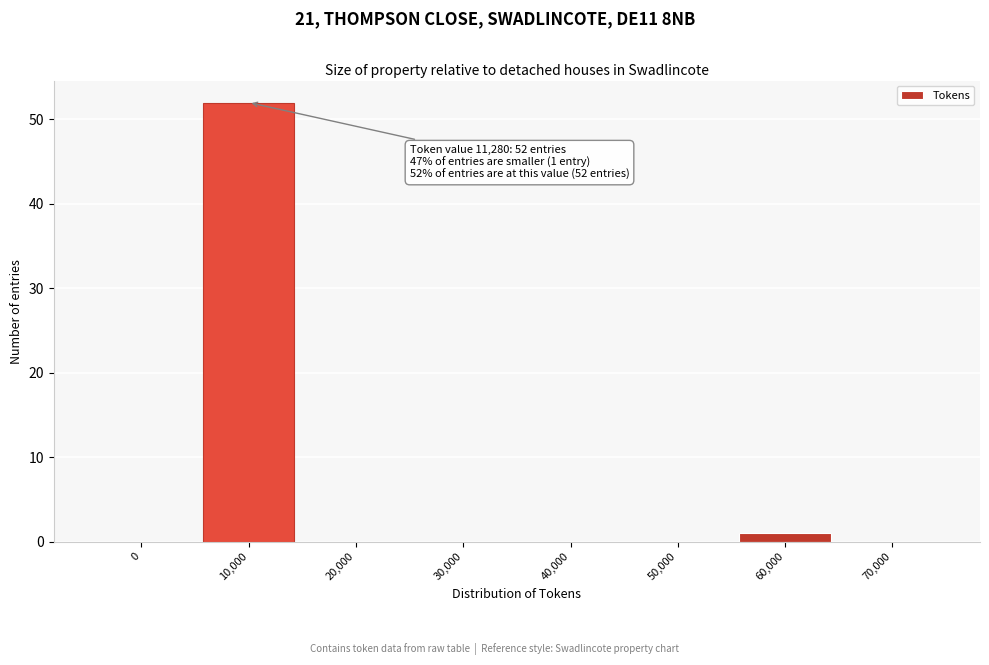

Reading left to right, what are all the values shown in this chart?

0=0	10,000=52	20,000=0	30,000=0	40,000=0	50,000=0	60,000=1	70,000=0